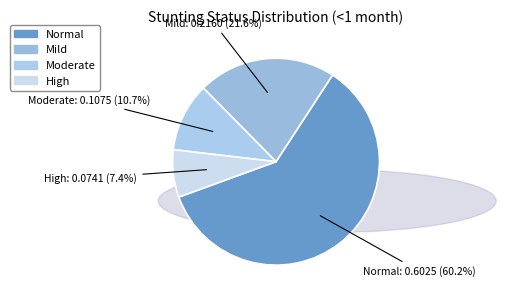

Count the number of slices in the pie.

4